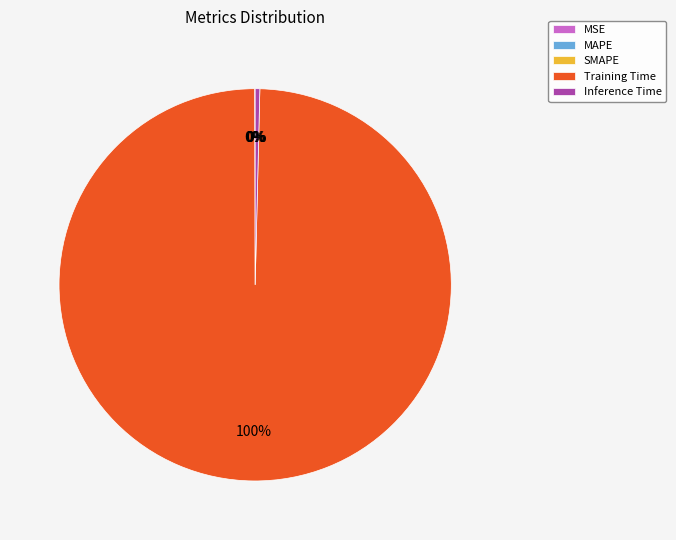

What percentage is the Training Time slice, to the nearest percent?

100%